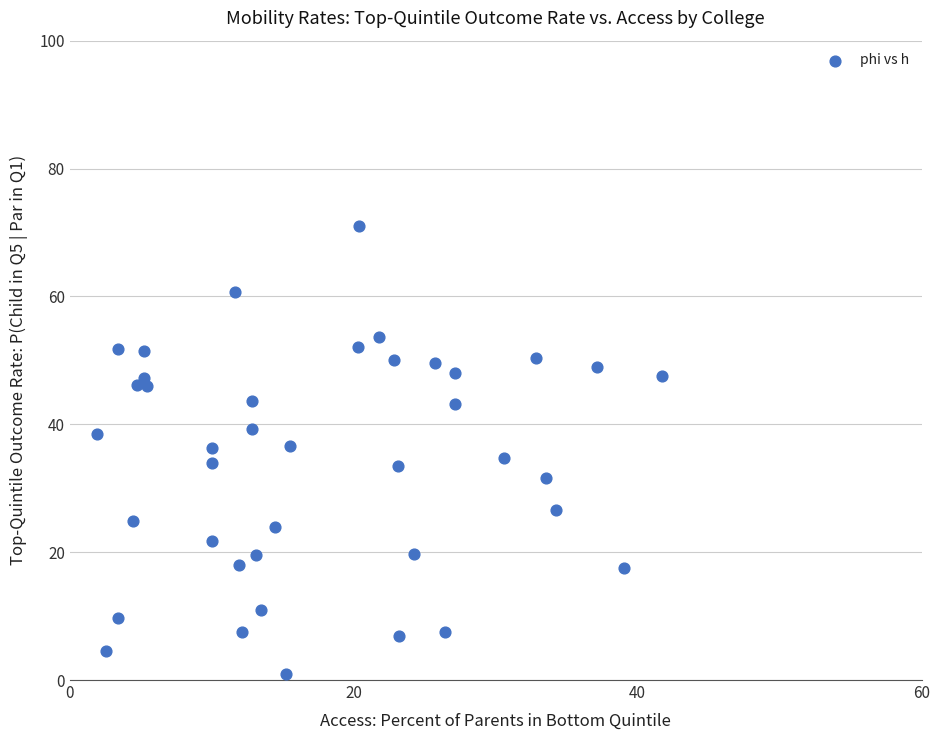

What is the range of X values (max minus min)?

39.8